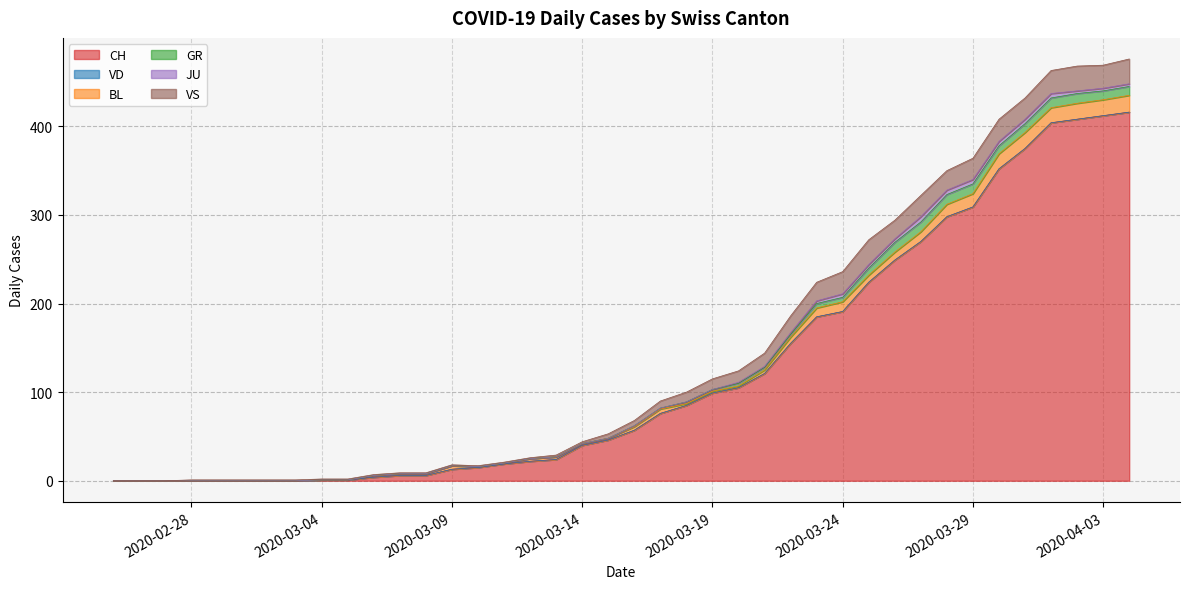

Between 2020-03-12 and 2020-03-24, which is larger?

2020-03-24